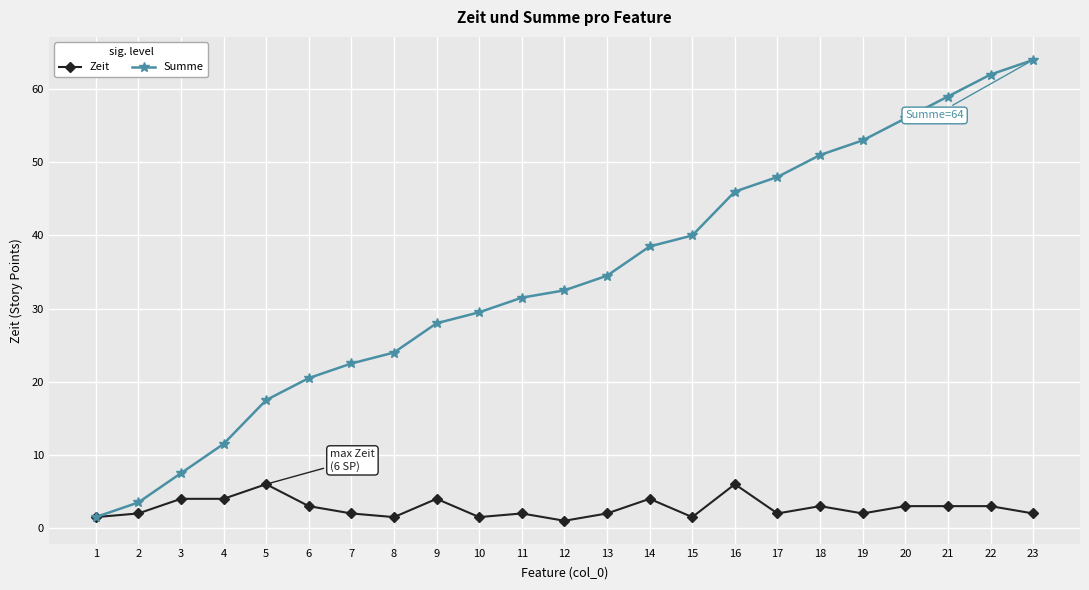

Rank the series by their average value, from highest to lowest.

Summe, Zeit